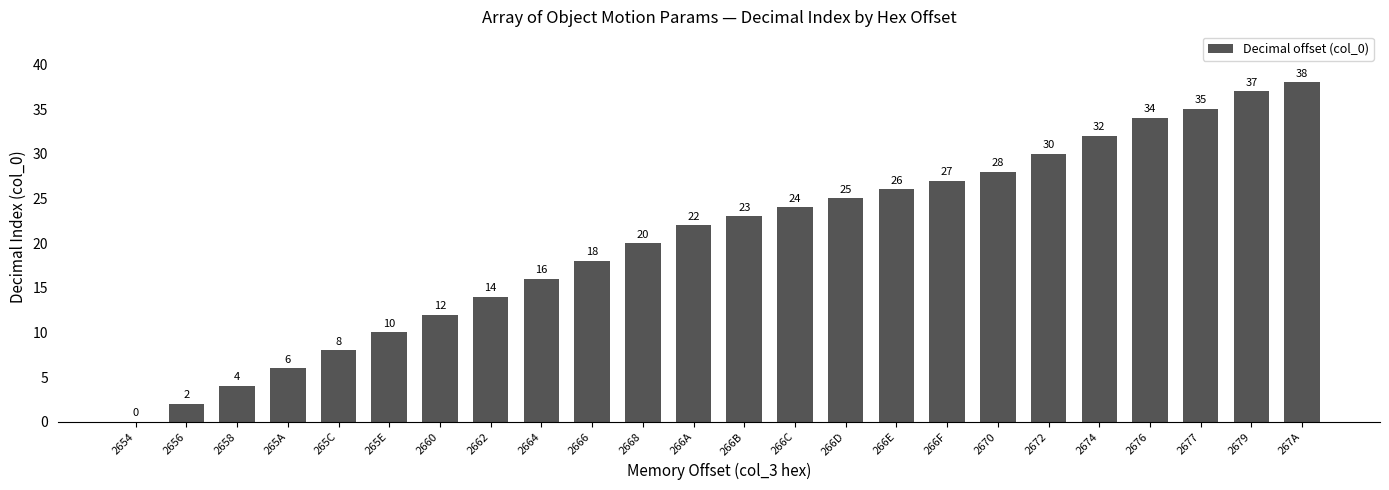

Approximately how many times larger is the value at 2658 compared to 2668?

0.2